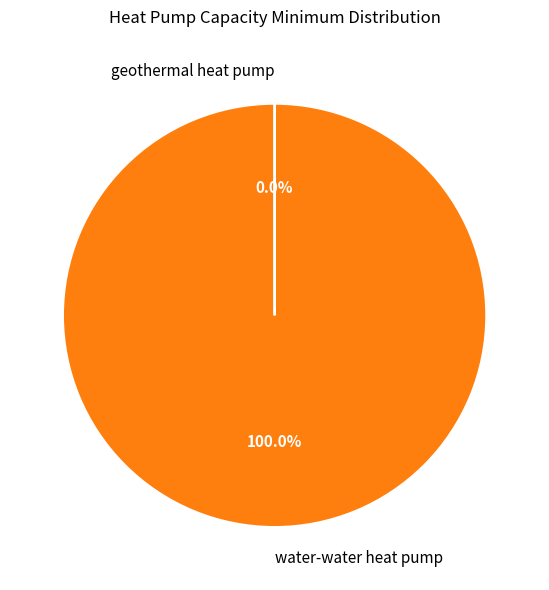

Which slice is the largest?

water-water heat pump